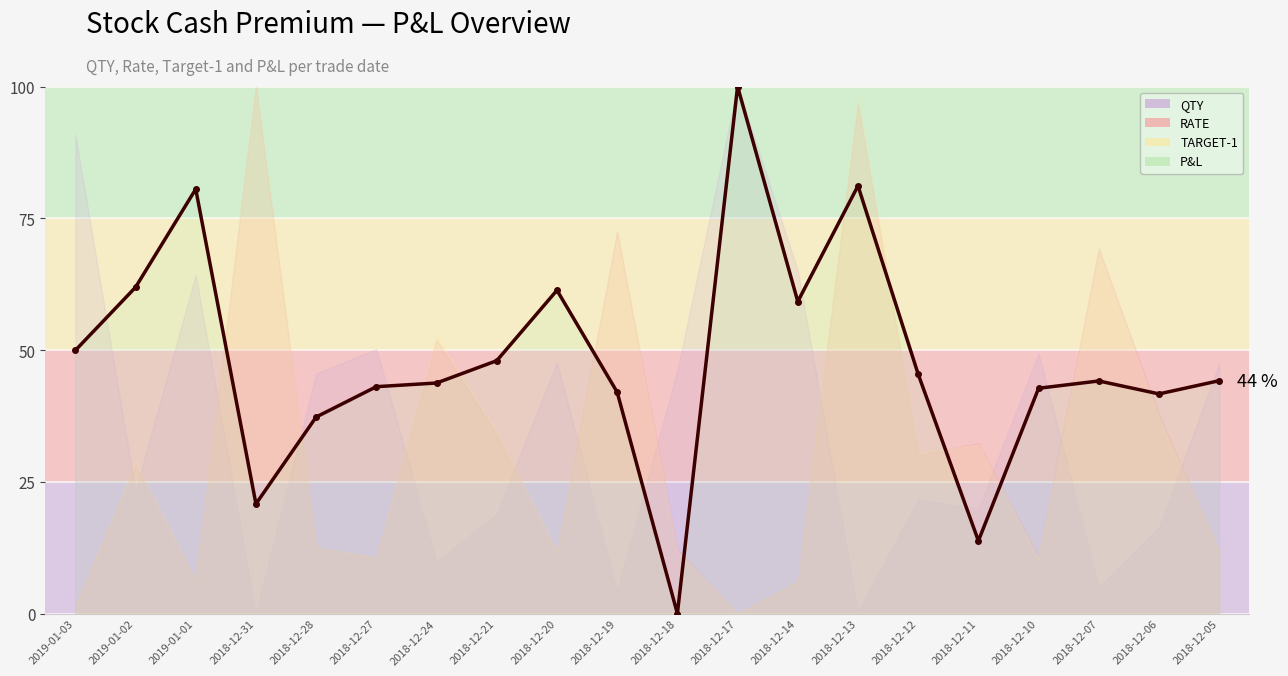

Reading left to right, extract all data points from this chart.

2019-01-03=49.9	2019-01-02=61.9	2019-01-01=80.5	2018-12-31=20.8	2018-12-28=37.3	2018-12-27=43.0	2018-12-24=43.7	2018-12-21=48.0	2018-12-20=61.3	2018-12-19=42.0	2018-12-18=0.0	2018-12-17=100.0	2018-12-14=59.2	2018-12-13=81.2	2018-12-12=45.4	2018-12-11=13.8	2018-12-10=42.7	2018-12-07=44.1	2018-12-06=41.7	2018-12-05=44.2